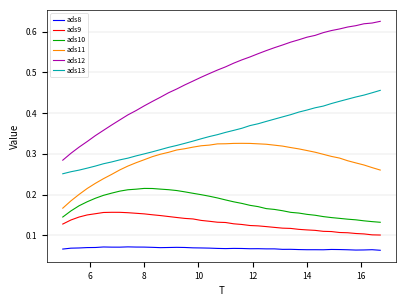

True or false: ads12 and ads9 cross at least once.

False